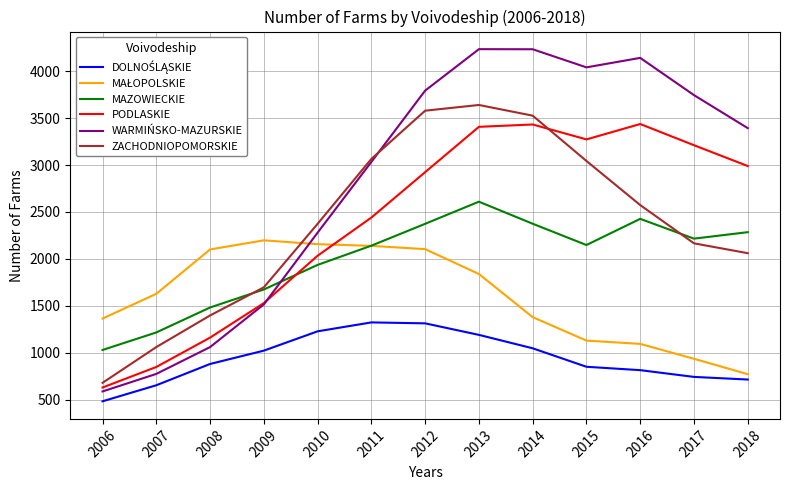

The MAZOWIECKIE series shows 2426 at 2016. True or false?

True